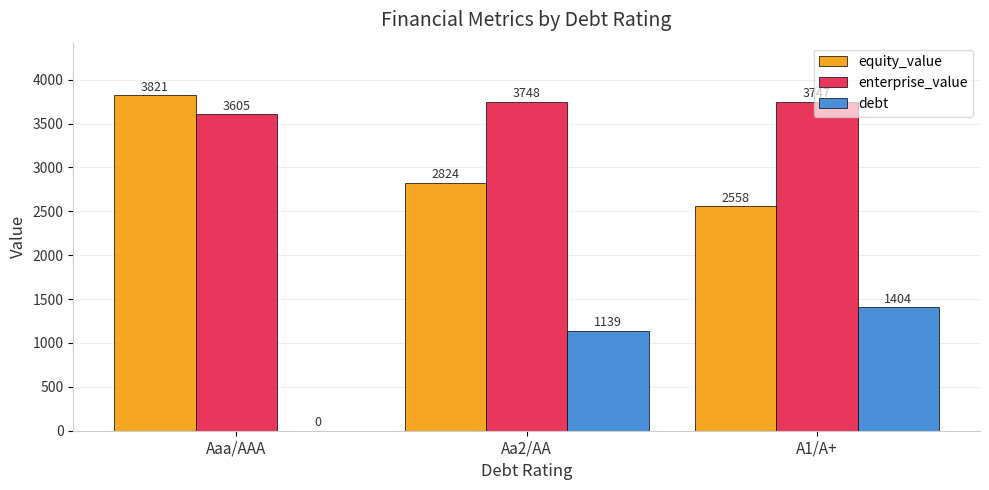

What is the greatest value displayed?

3820.6